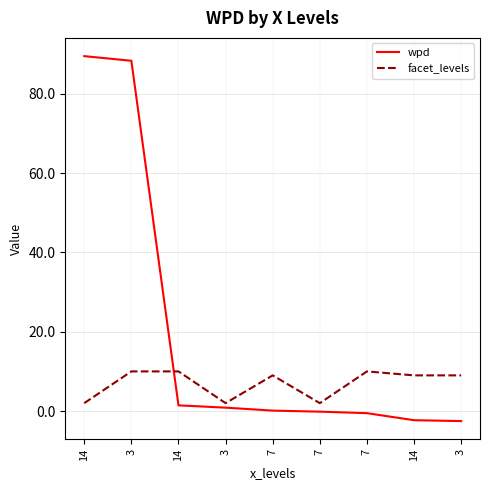

What are all the series names shown in the legend?

wpd, facet_levels